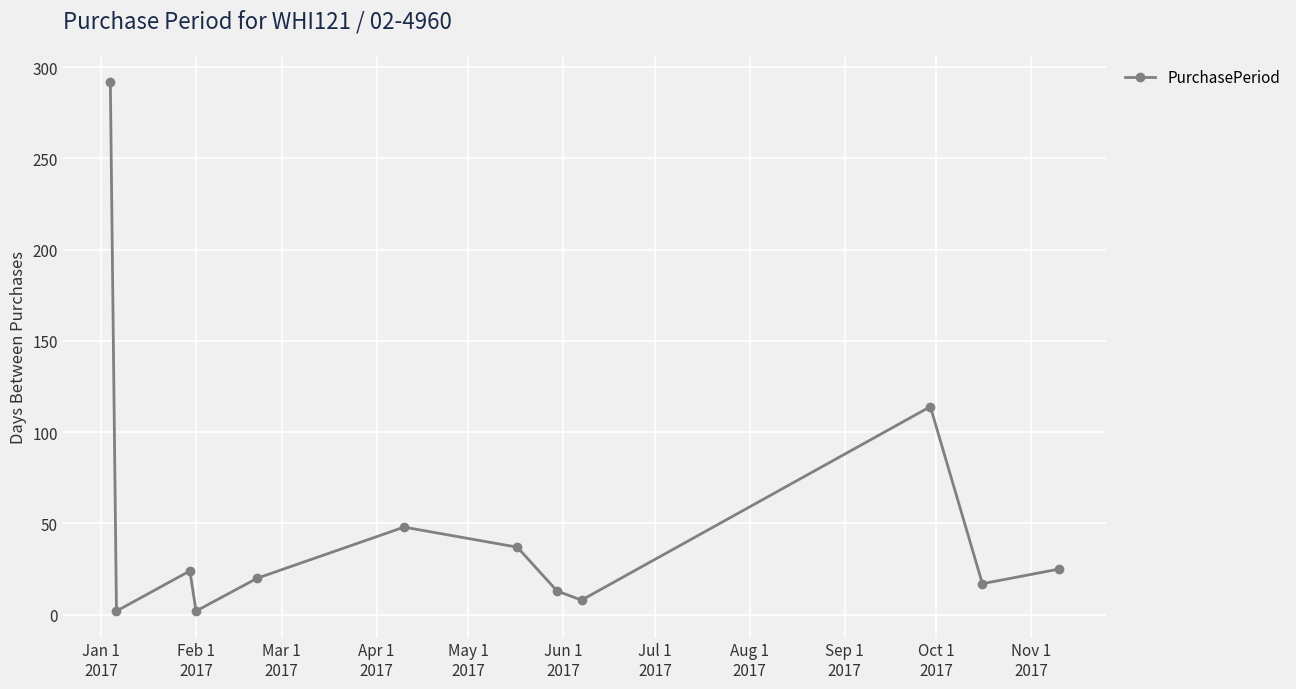

What is the greatest value displayed?

292